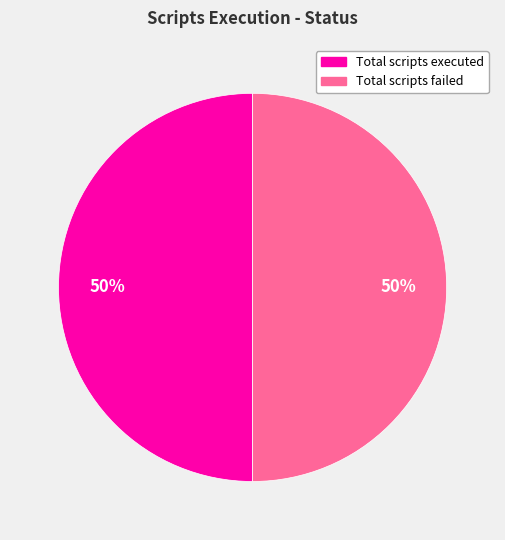

The Total scripts failed slice represents 40% of the pie. True or false?

False